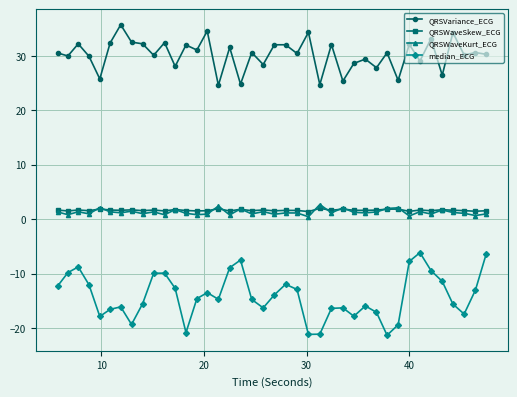

At how many categories does at least one series exceed 12?

40